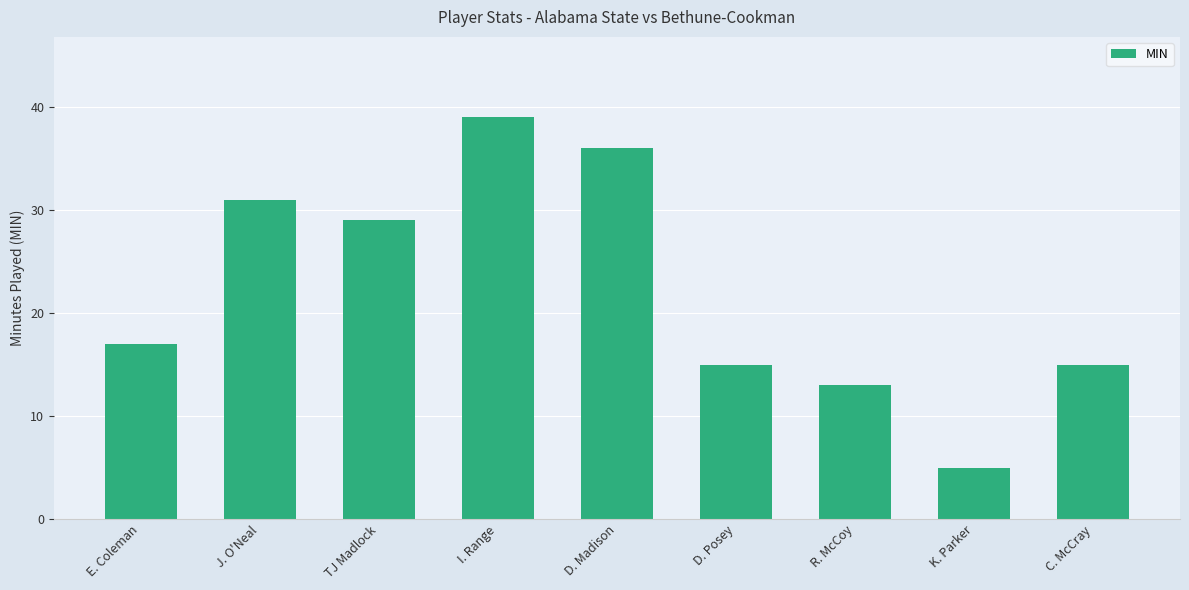

What is the approximate value at I. Range?

39